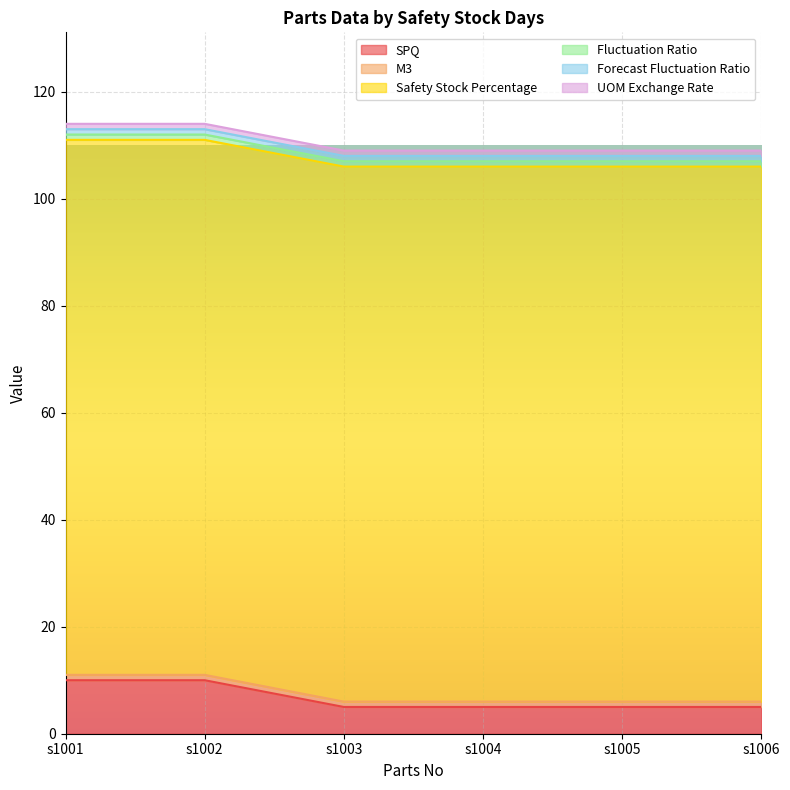

What is the value of the Safety Stock Percentage point at the 3rd from the left?

100.0